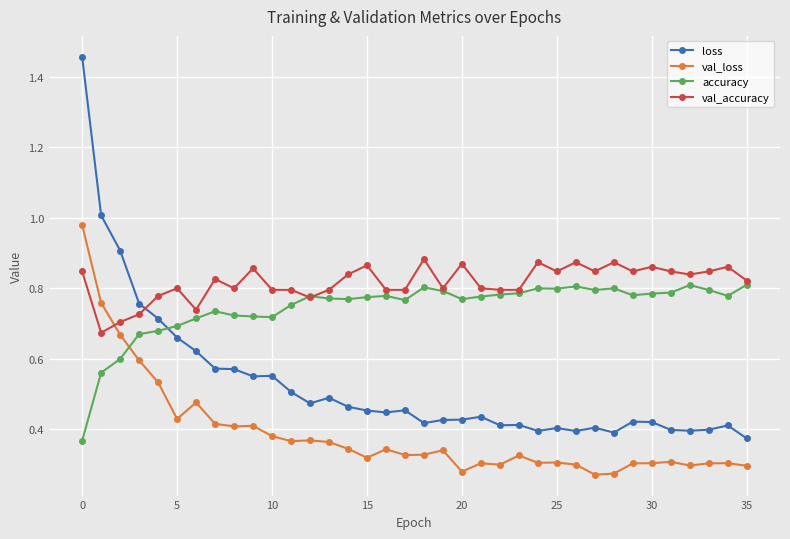

How many times do accuracy and loss cross each other?

1